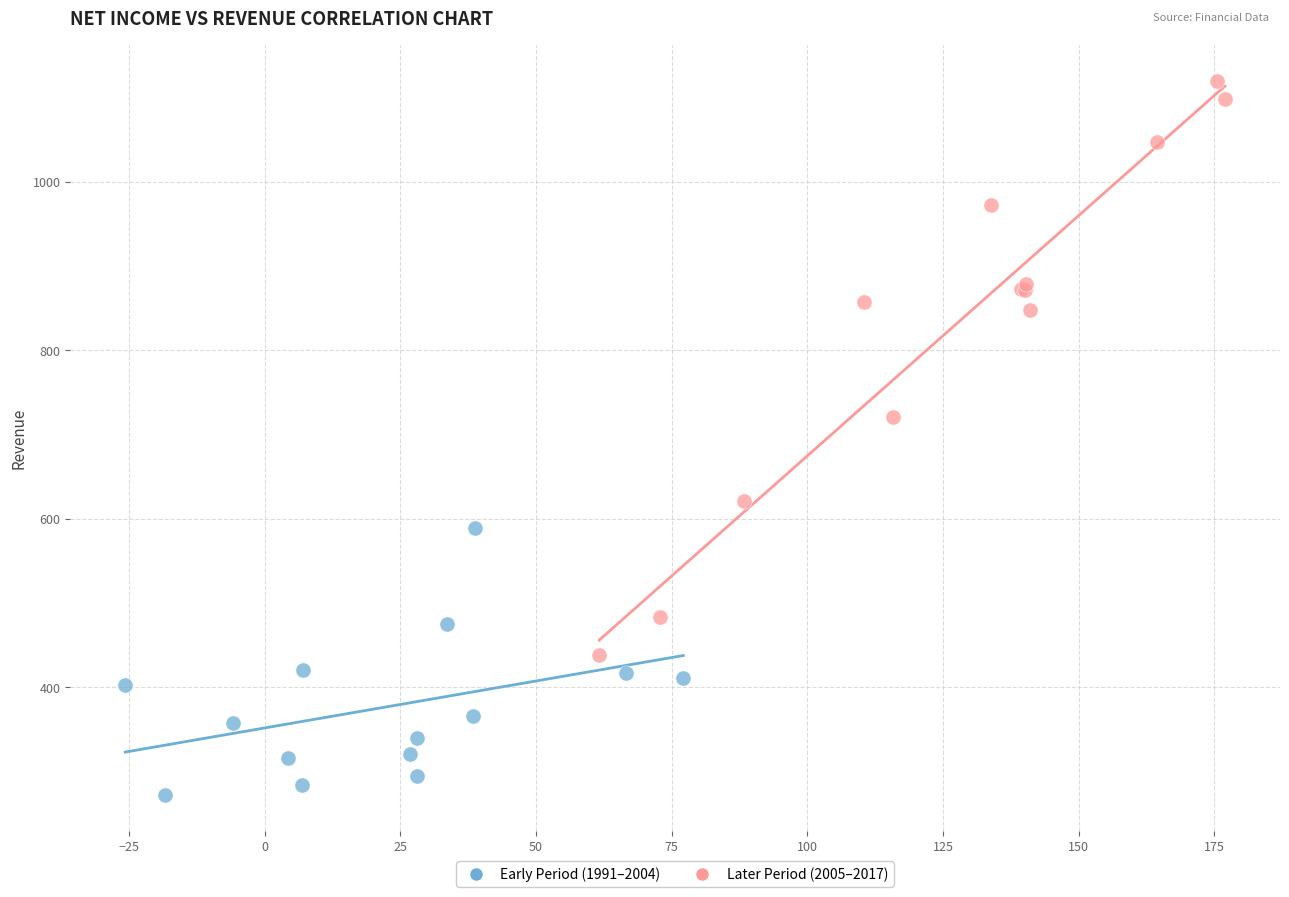

Which series contains the highest Y value?

Later Period (2005–2017)